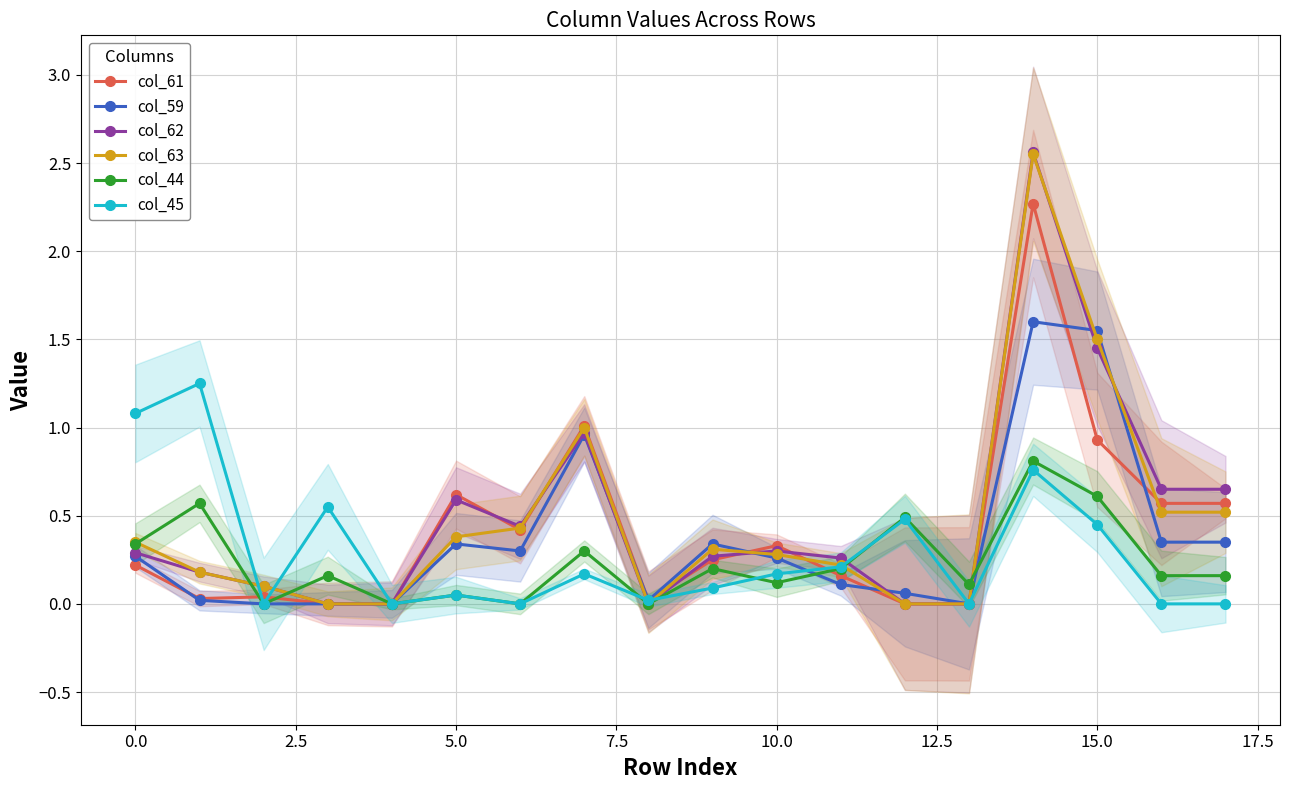

Which category has the highest value across all series?

14